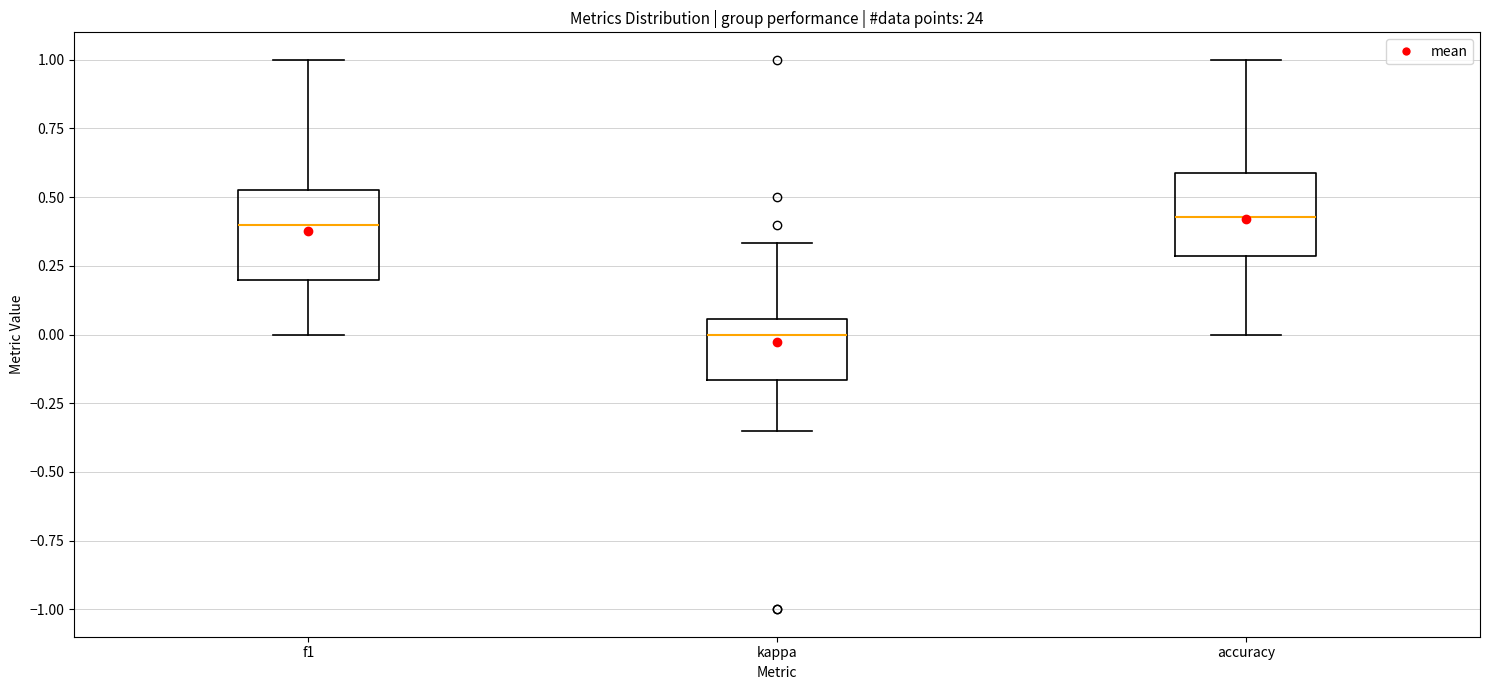

Where does the lower whisker of the box for accuracy end on the y-axis? The values are not printed on the chart, so give them approximately, as read against the axis.

0.00